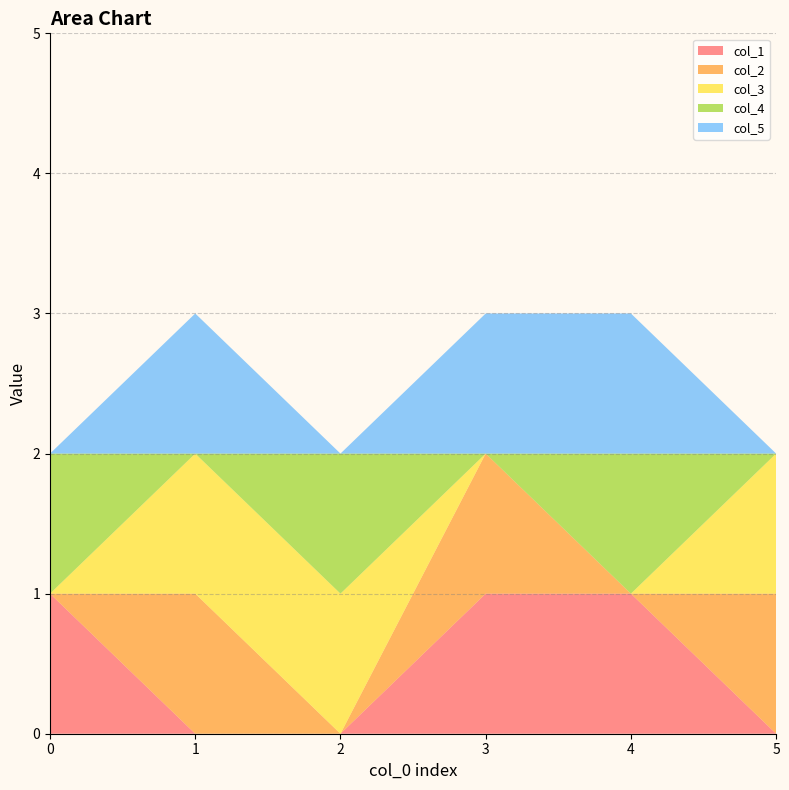

Reading right to left, extract all data points from this chart.

col_1: 0	1	1	0	0	1
col_2: 1	0	1	0	1	0
col_3: 1	0	0	1	1	0
col_4: 0	1	0	1	0	1
col_5: 0	1	1	0	1	0